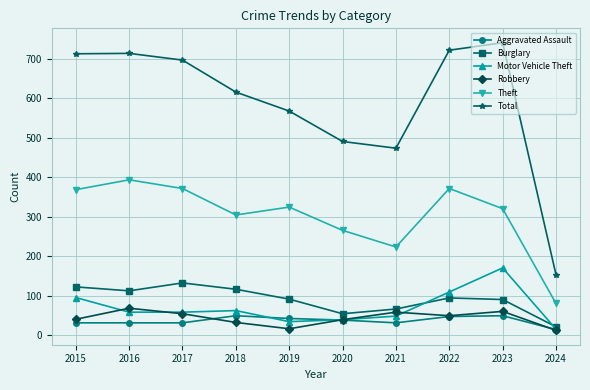

What are all the series names shown in the legend?

Aggravated Assault, Burglary, Motor Vehicle Theft, Robbery, Theft, Total